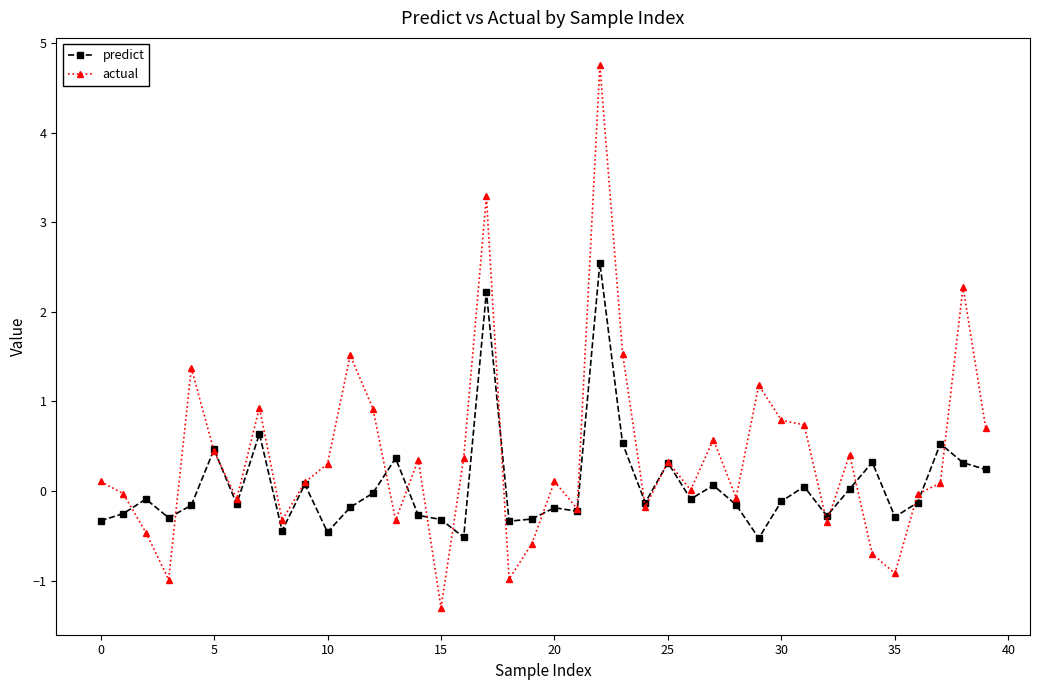

Which series has the widest spread of values?

actual